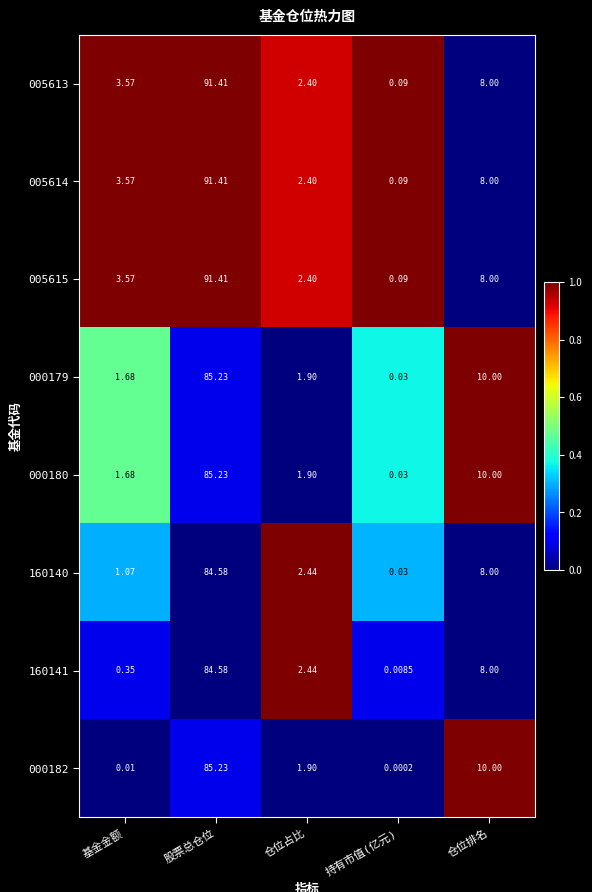

How many data points in 000180 are less than 1?

1